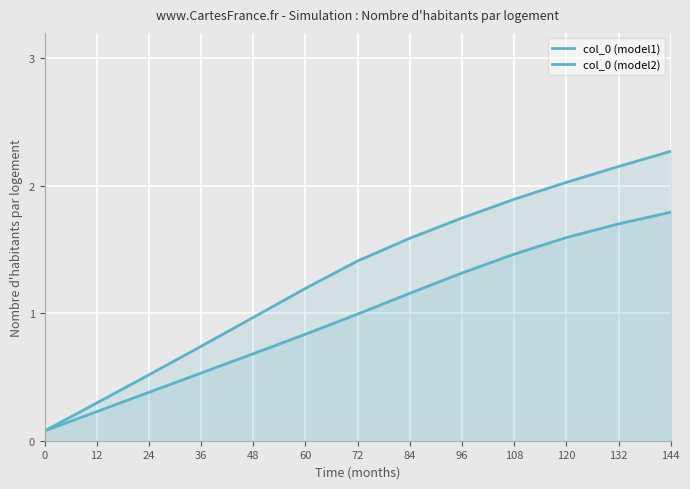

What is the sum of all col_0 (model2) values?

12.8